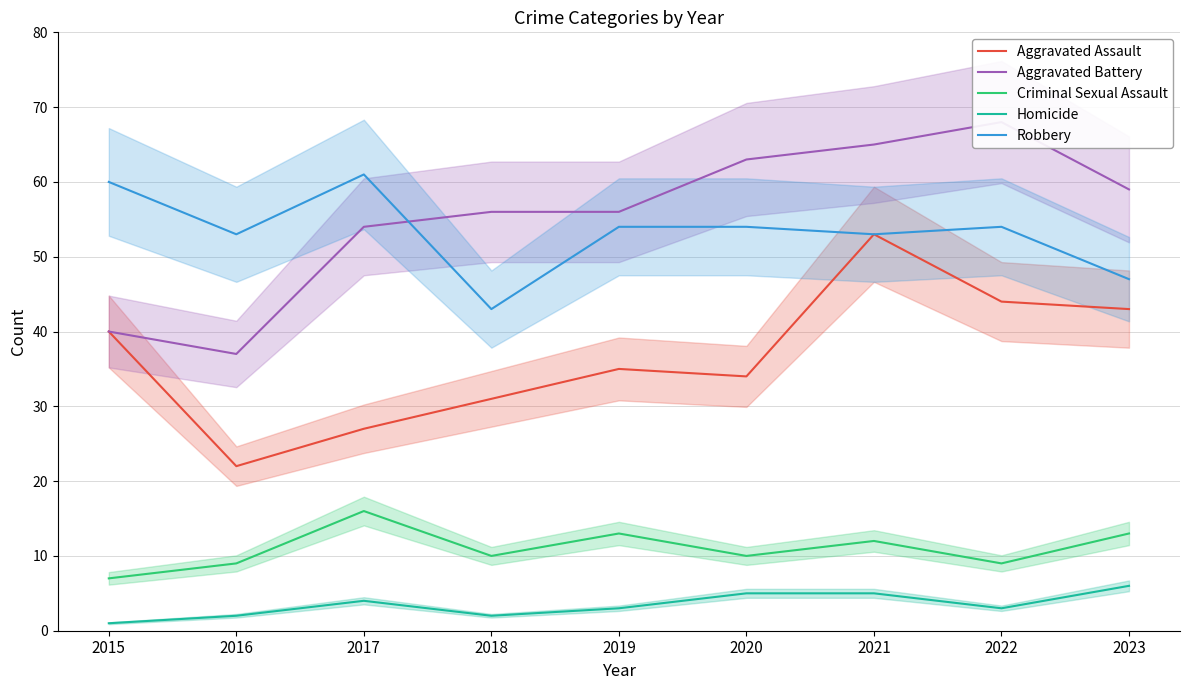

Read the Criminal Sexual Assault value at 2022.

9